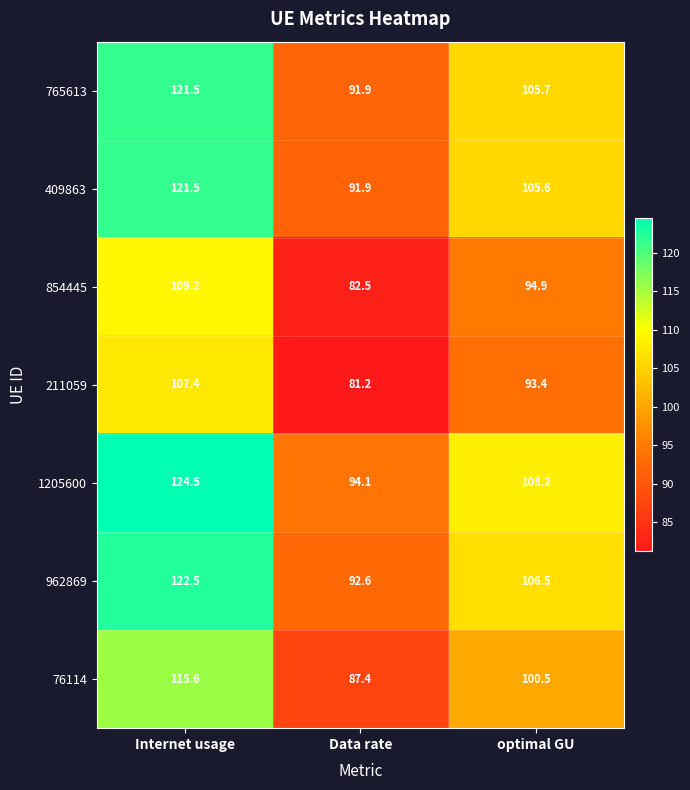

Which series has the largest range (max minus min)?

1205600